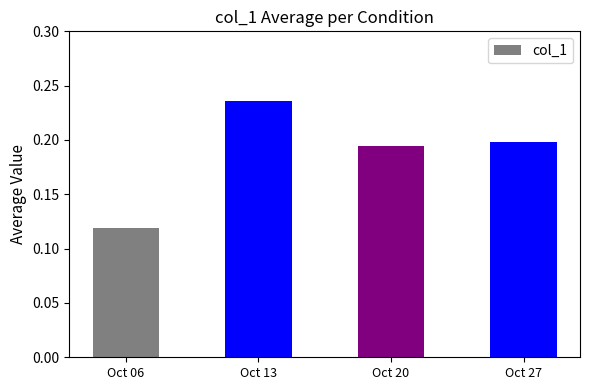

List the labels in order of value, smallest first.

Oct 06, Oct 20, Oct 27, Oct 13